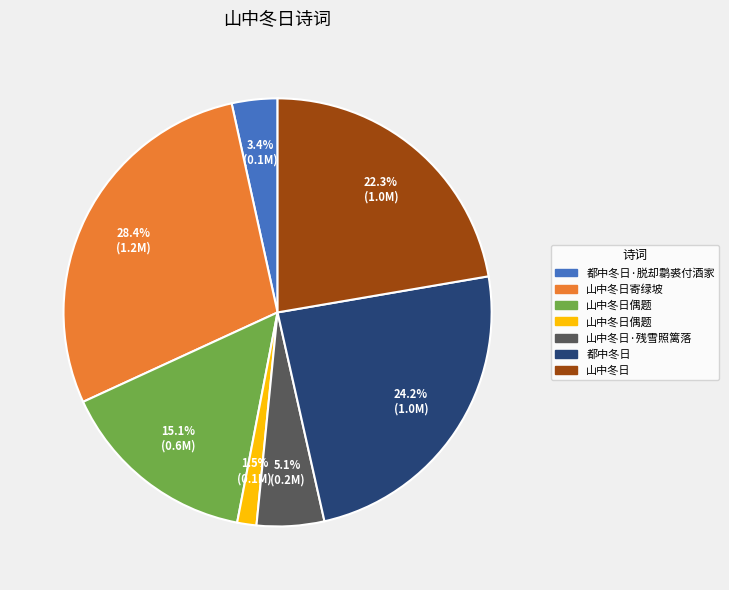

Does any single category account for the majority?

No